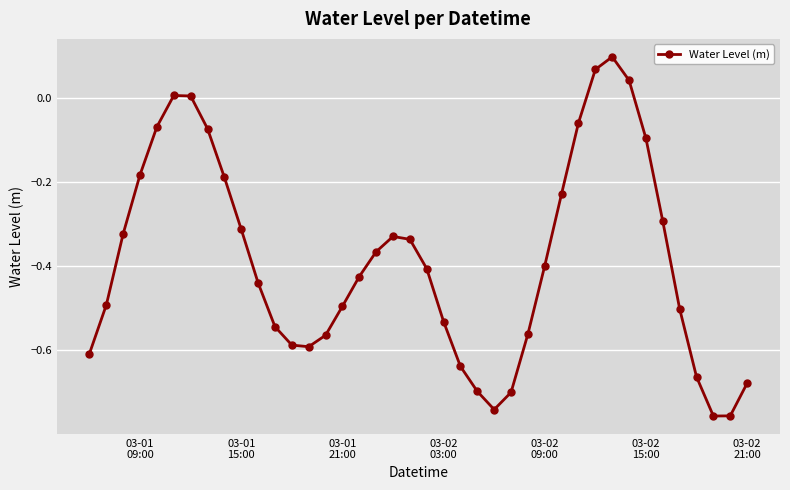

What is the difference between the maximum and second lowest values?

0.9